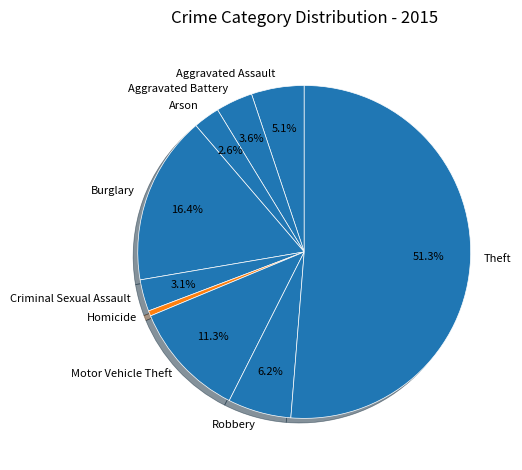

Is it true that Homicide is 1% of the pie?

True